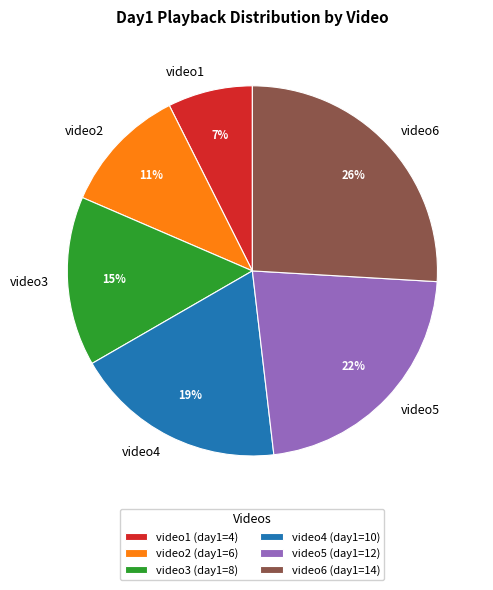

What is the largest slice in the pie chart?

video6